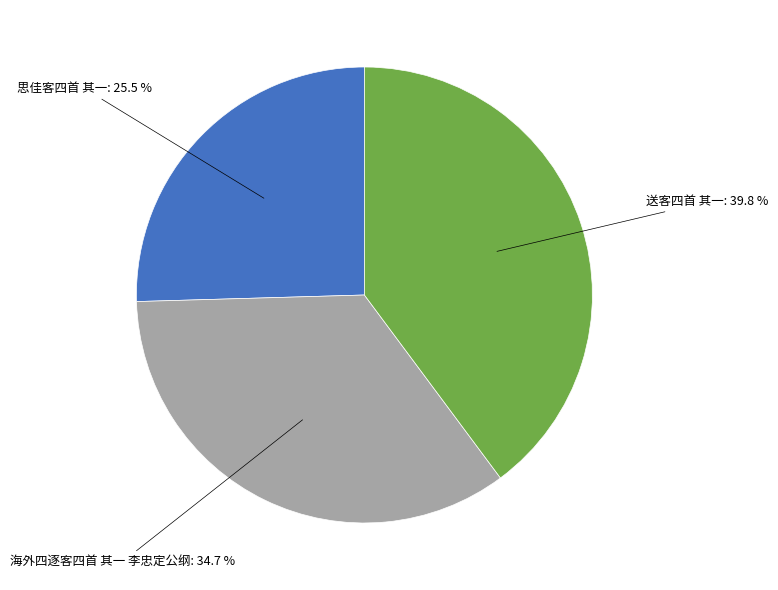

Is there any slice that represents more than half of the pie?

No